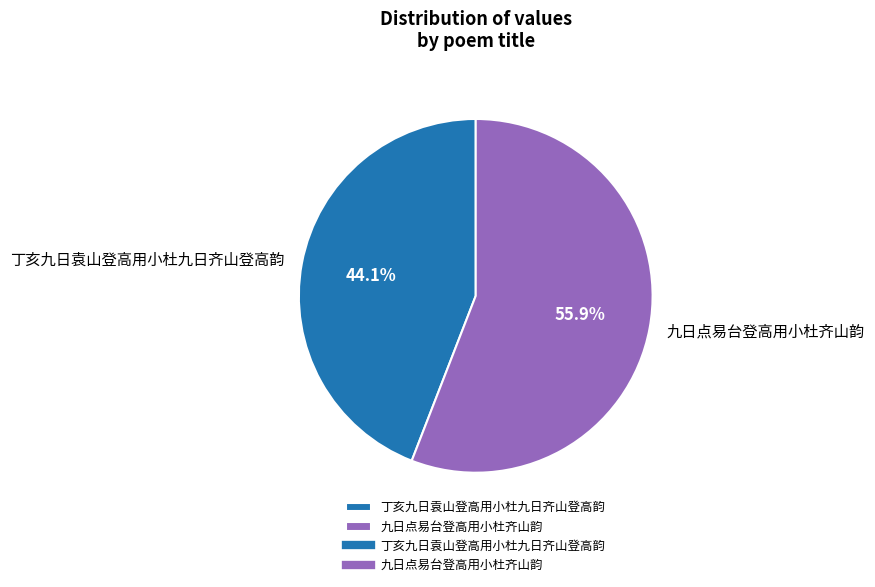

Is 丁亥九日袁山登高用小杜九日齐山登高韵 the majority of the pie?

No